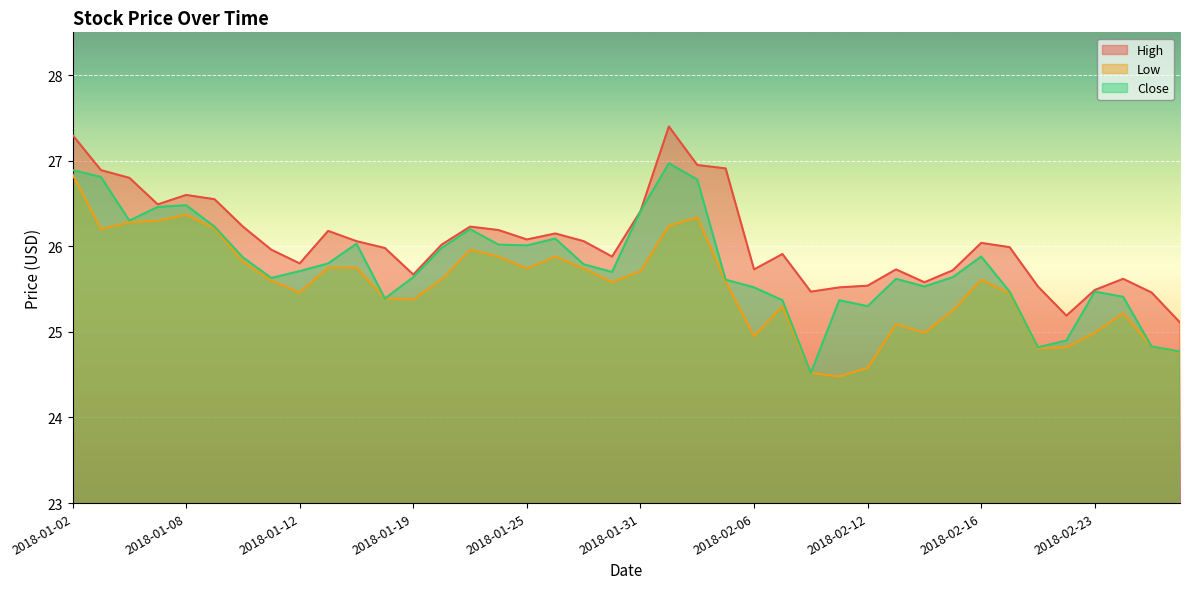

What is the minimum value for Low?

24.5